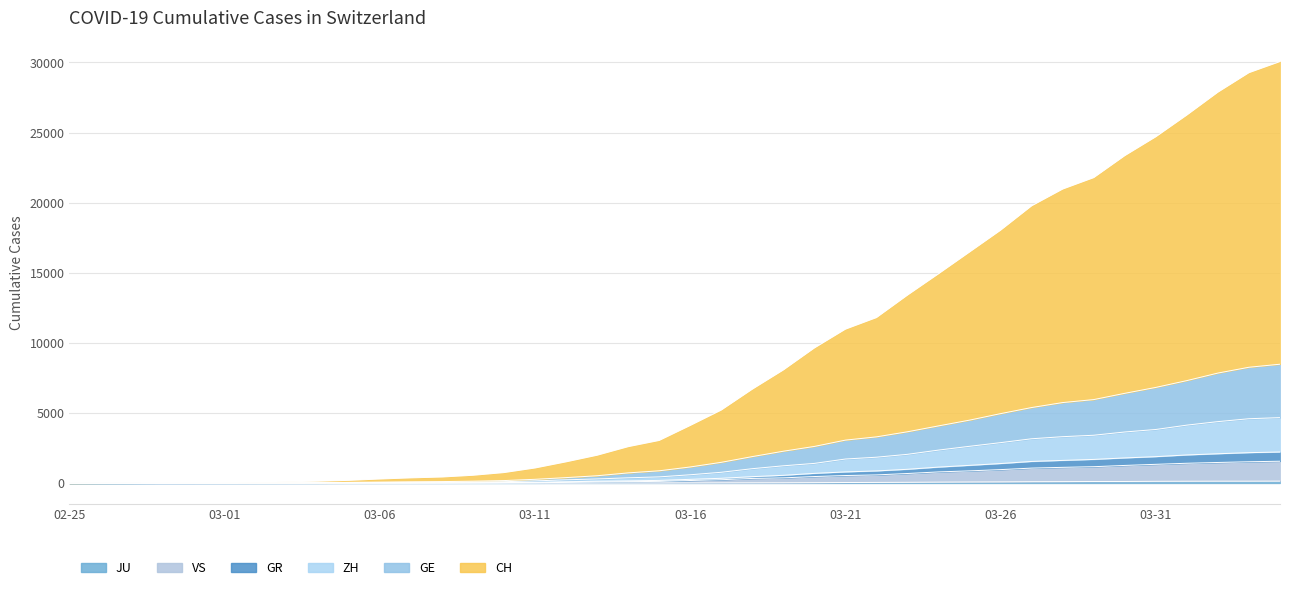

What is the total value across all series at 2020-03-07?

601